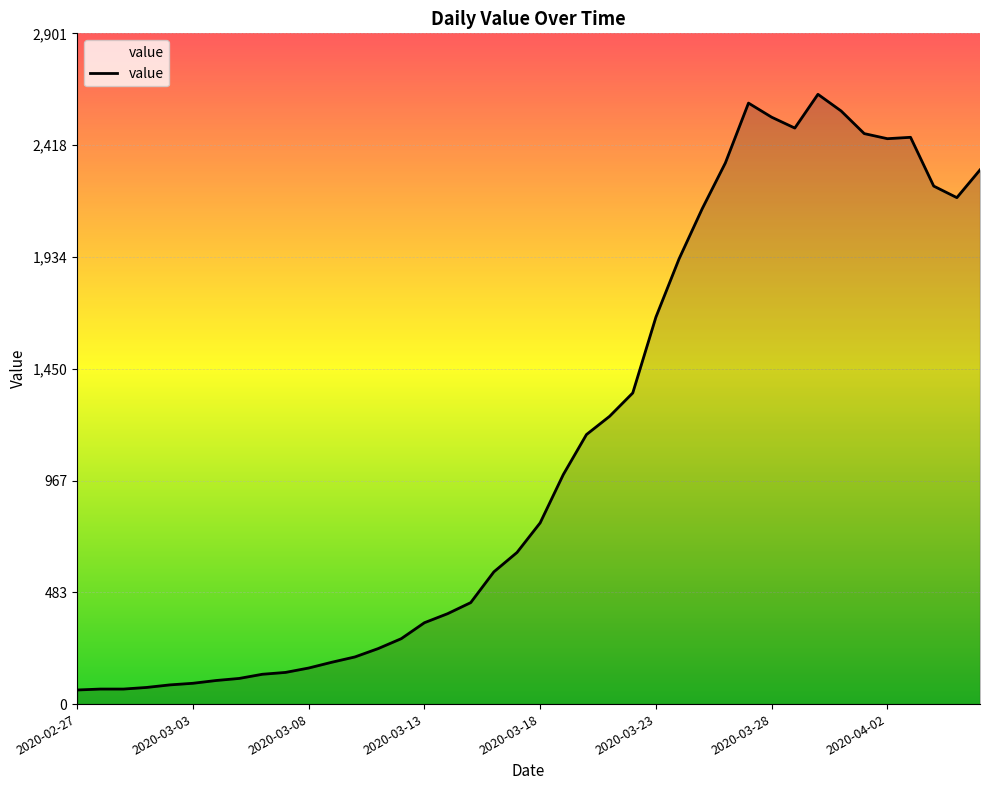

How many lines are shown in the chart?

1